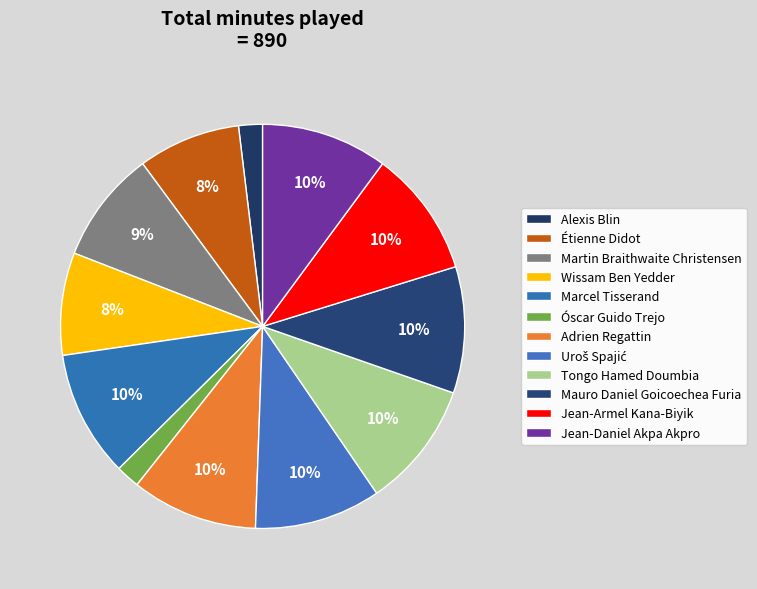

How many segments does this pie chart have?

12